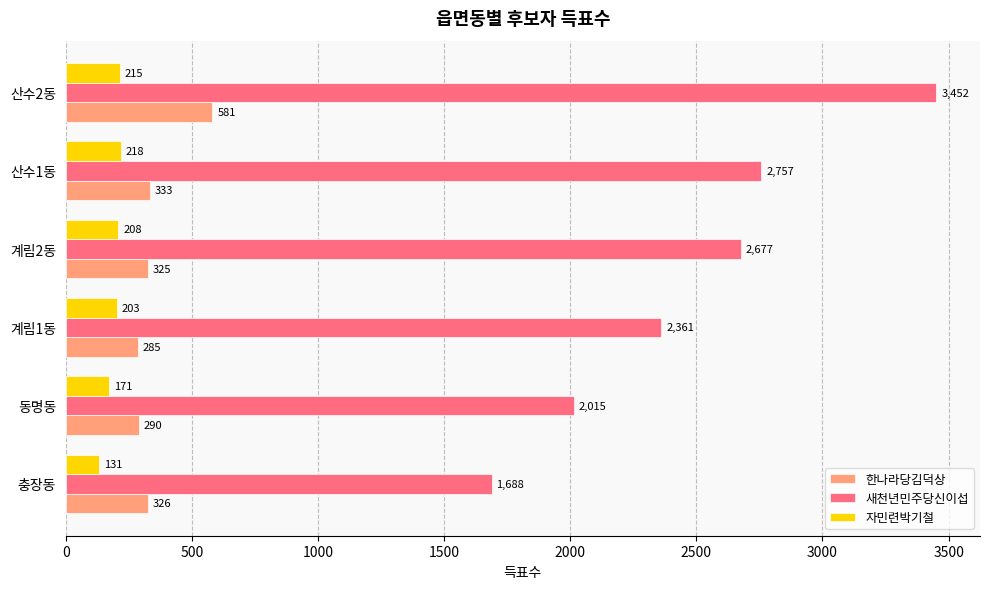

At which category is the sum across all series the highest?

산수2동